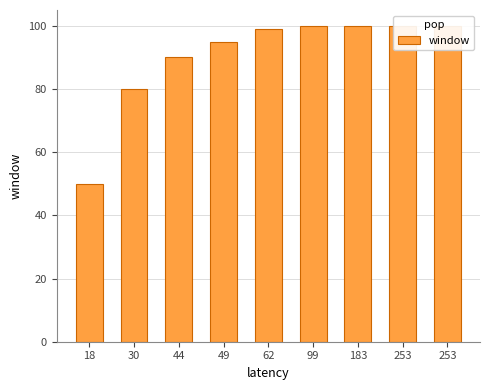

The chart shows a value of 50.0 at 18. True or false?

True